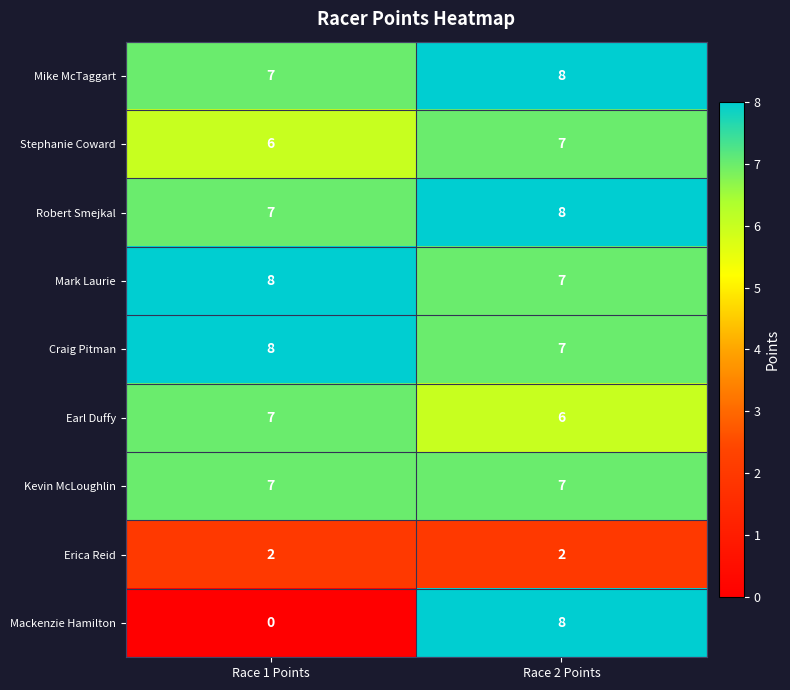

Which series has the largest range (max minus min)?

Mackenzie Hamilton